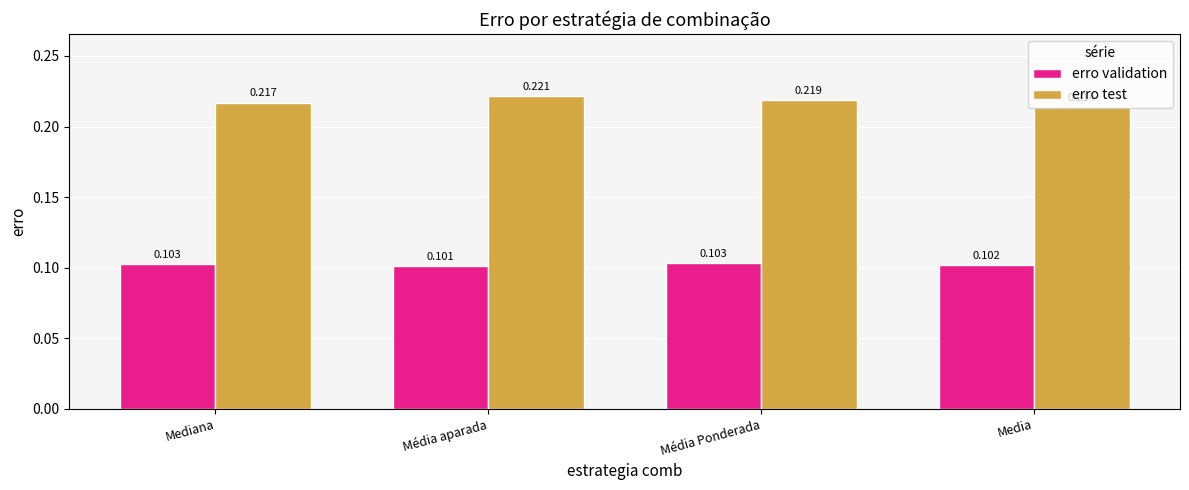

Rank the series by their maximum value, from highest to lowest.

erro test, erro validation